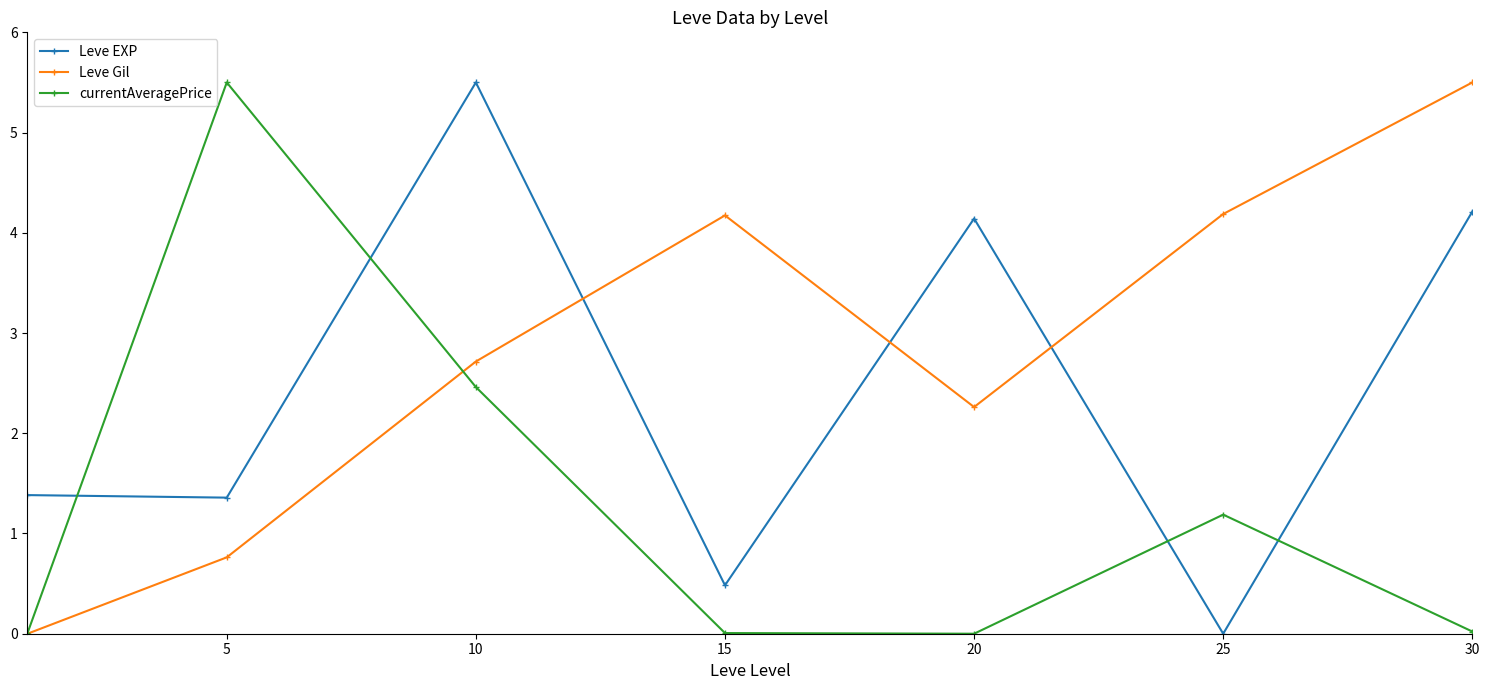

At how many categories does at least one series exceed 1?

7